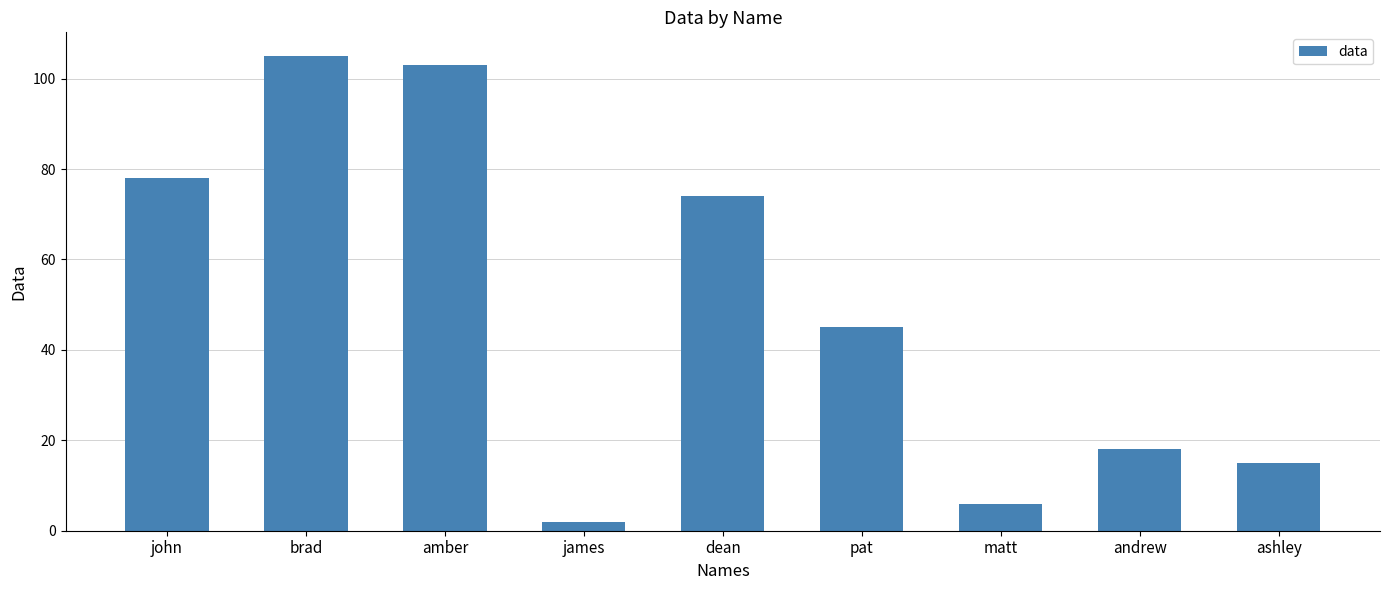

Reading right to left, what are all the values shown in this chart?

ashley=15	andrew=18	matt=6	pat=45	dean=74	james=2	amber=103	brad=105	john=78